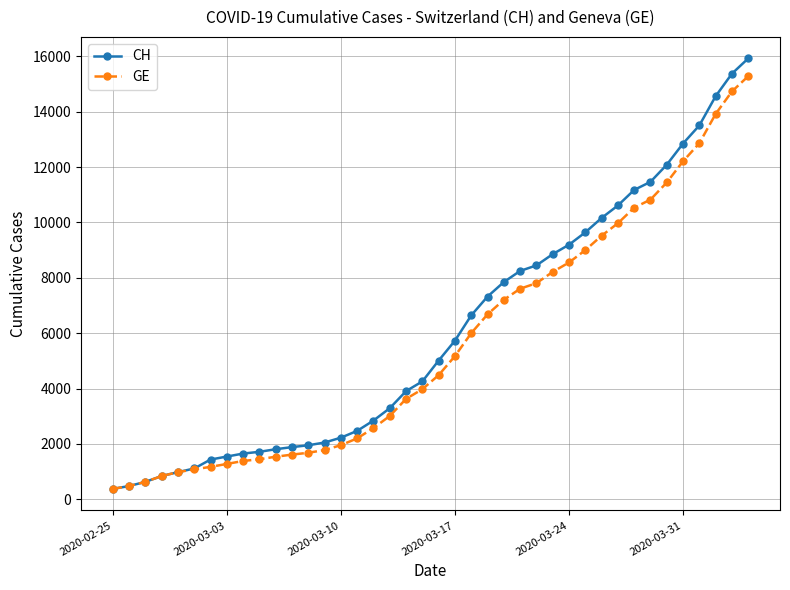

What is the average value of the GE series?

5641